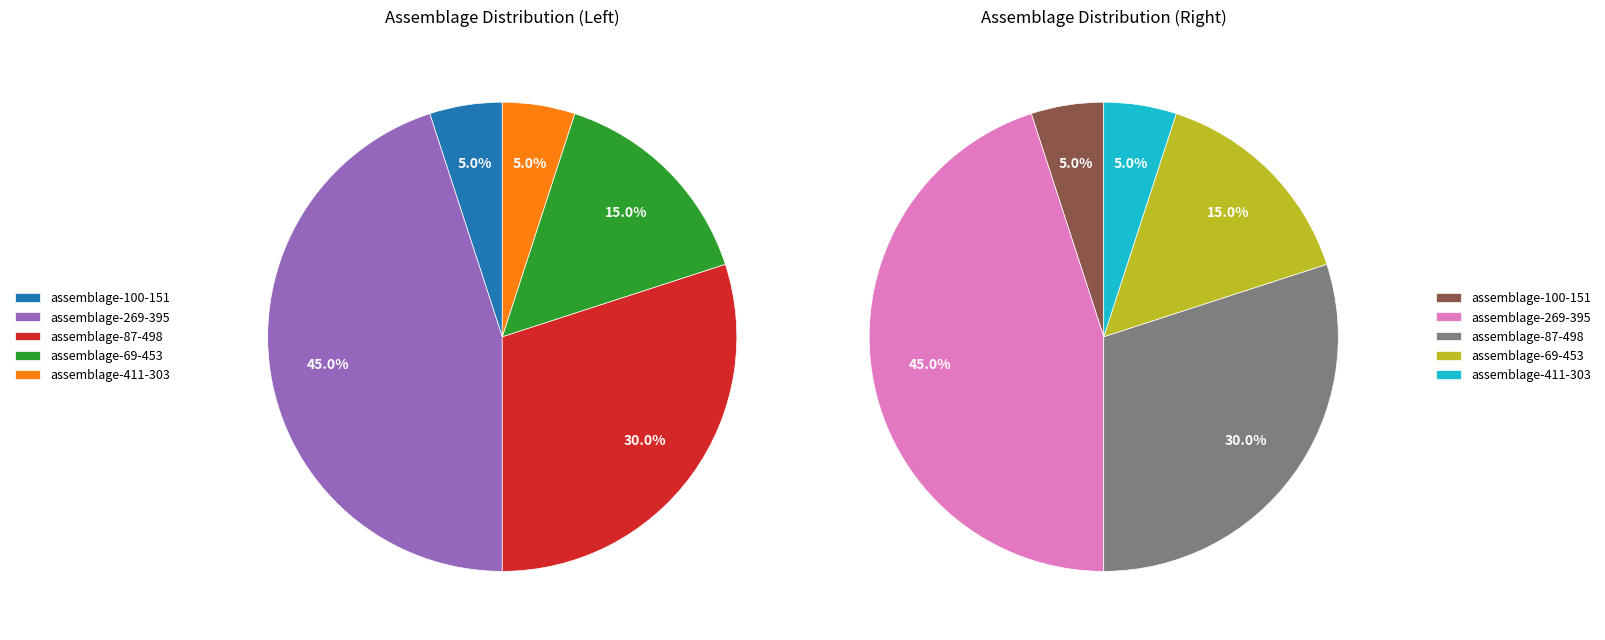

Does assemblage-100-151 represent more than half of the total?

No